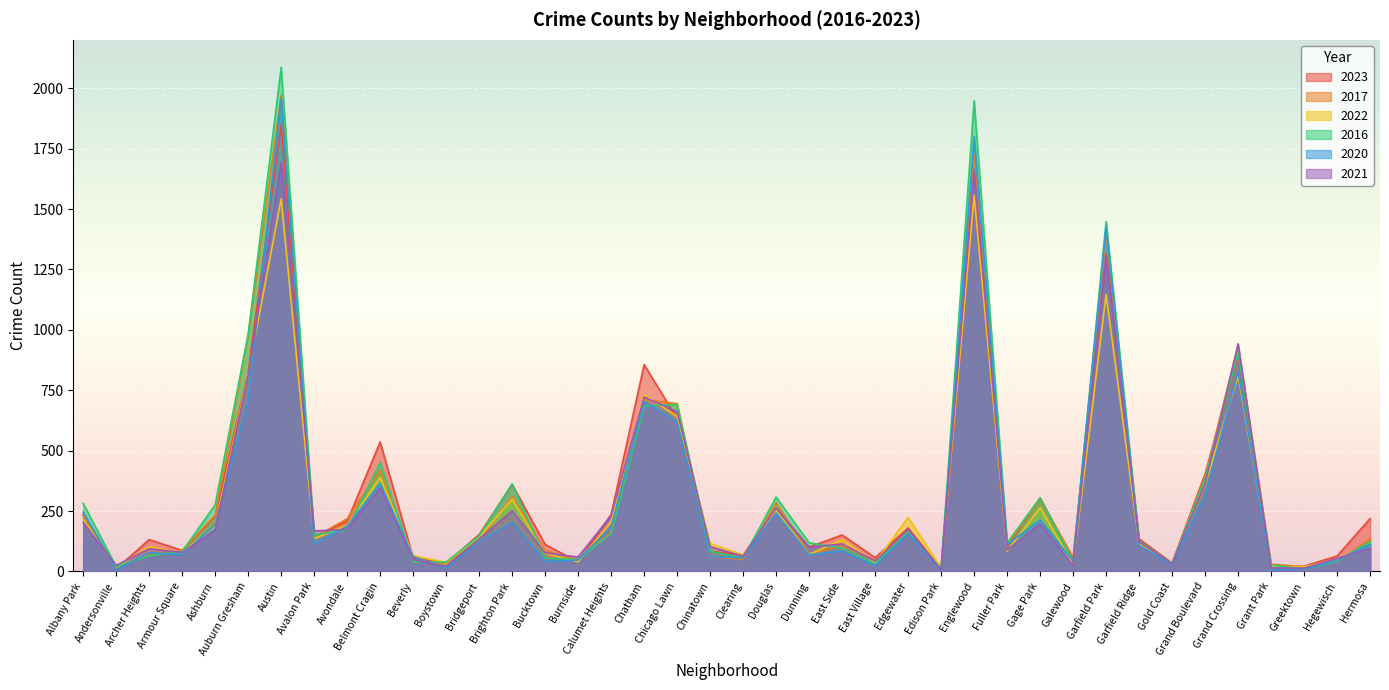

Is it true that 2022 equals 104 at Bucktown?

False